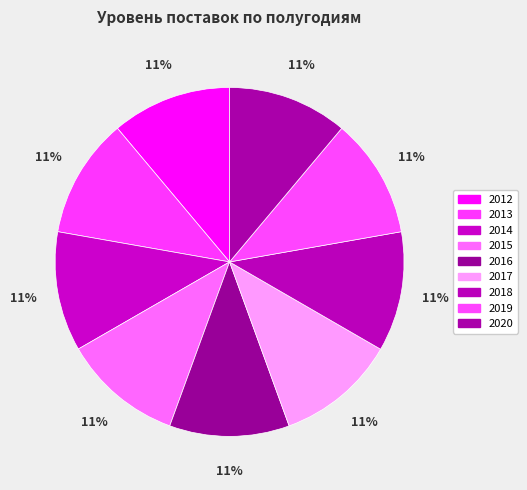

Which slice is the largest?

2012